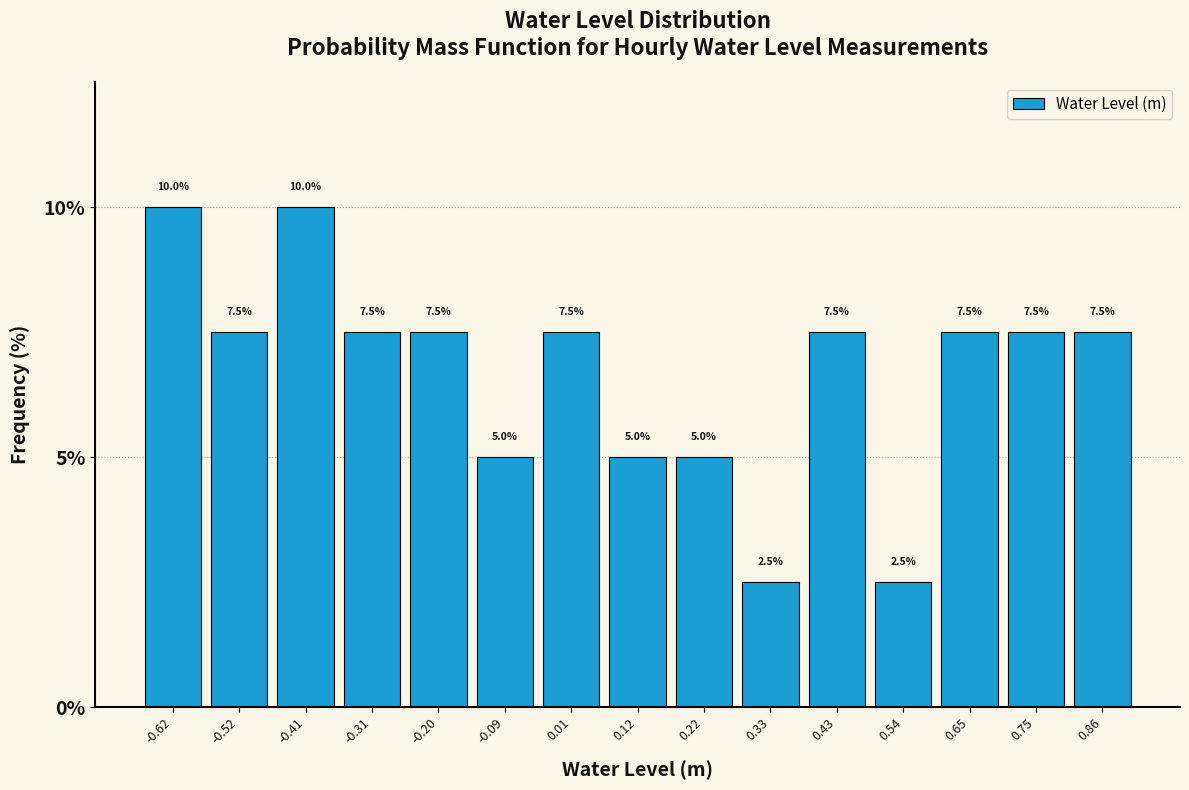

Reading left to right, transcribe this chart: for each bar, give the range it covers on the x-axis and its height. The bar edges are not printed on the chart, so give them approximately, as read against the axis.

-0.68 to -0.56: 10.0
-0.56 to -0.46: 7.5
-0.46 to -0.36: 10.0
-0.36 to -0.26: 7.5
-0.26 to -0.14: 7.5
-0.14 to -0.04: 5.0
-0.04 to 0.06: 7.5
0.06 to 0.18: 5.0
0.18 to 0.28: 5.0
0.28 to 0.38: 2.5
0.38 to 0.48: 7.5
0.48 to 0.60: 2.5
0.60 to 0.70: 7.5
0.70 to 0.80: 7.5
0.80 to 0.90: 7.5